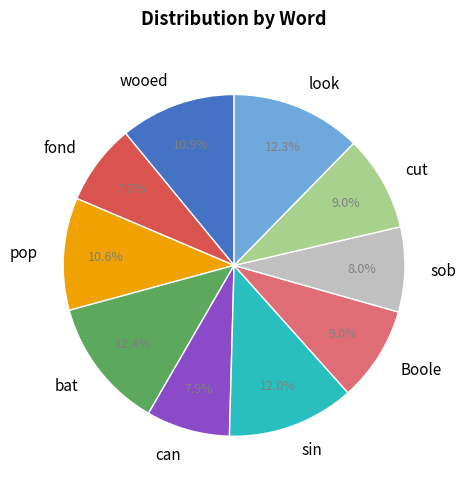

Is there any slice that represents more than half of the pie?

No